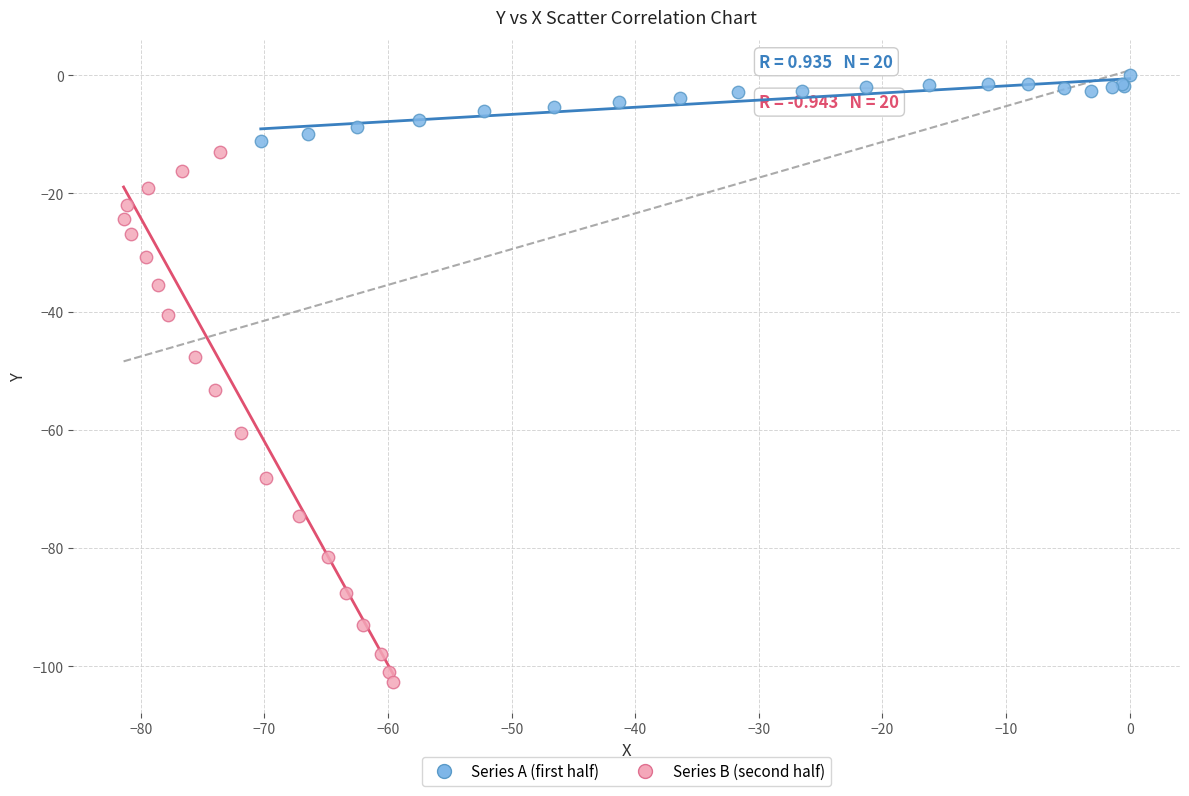

Which series reaches the maximum Y coordinate?

Series A (first half)